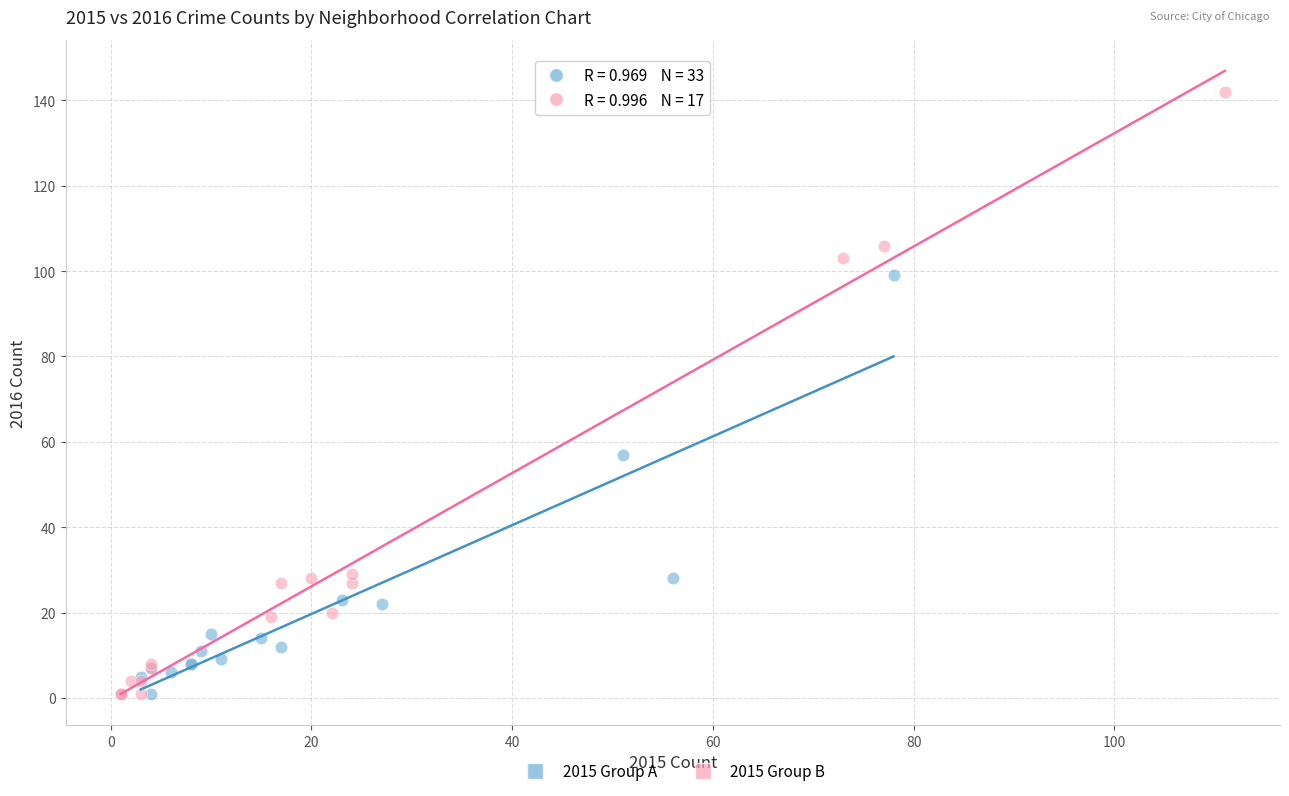

Which series contains the highest Y value?

2015 Group B